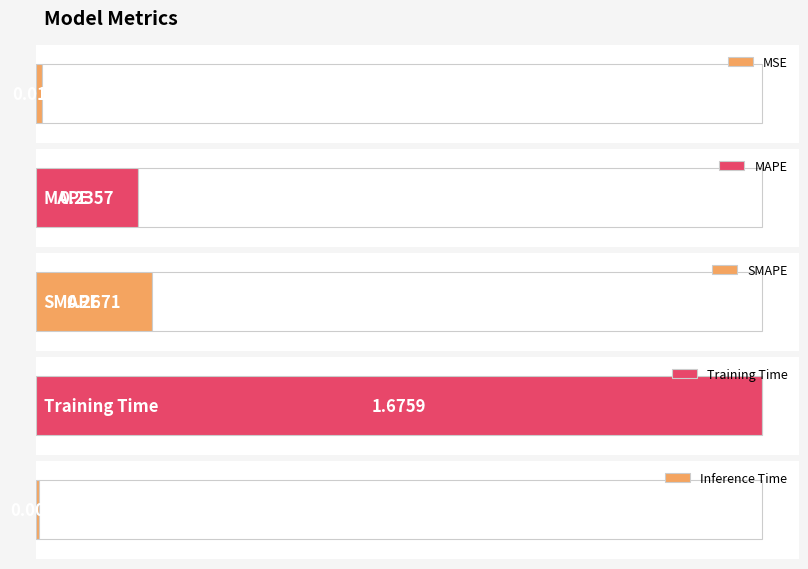

What is the sum of all values?

2.2